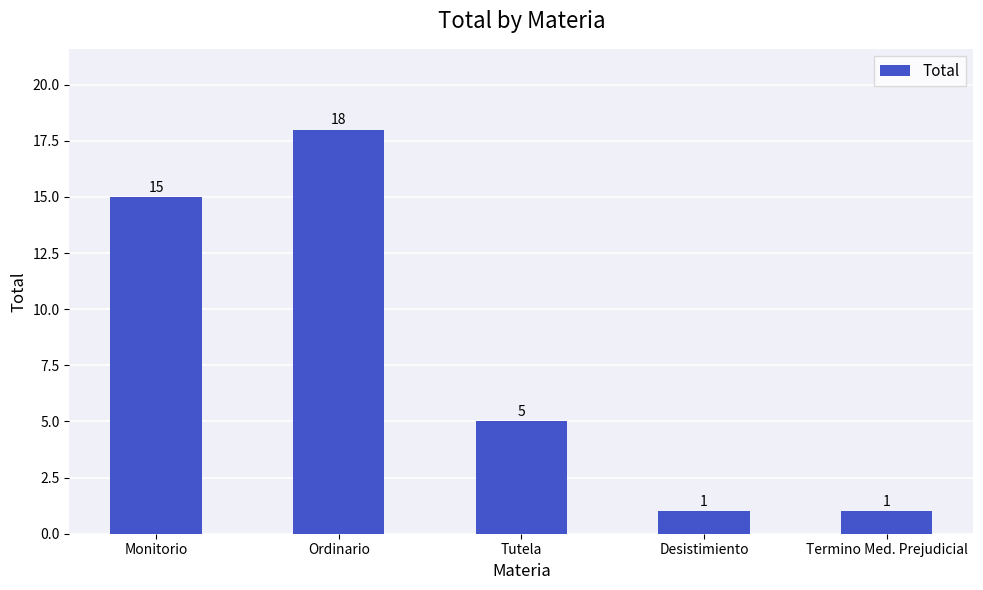

How many bars are there in total?

5